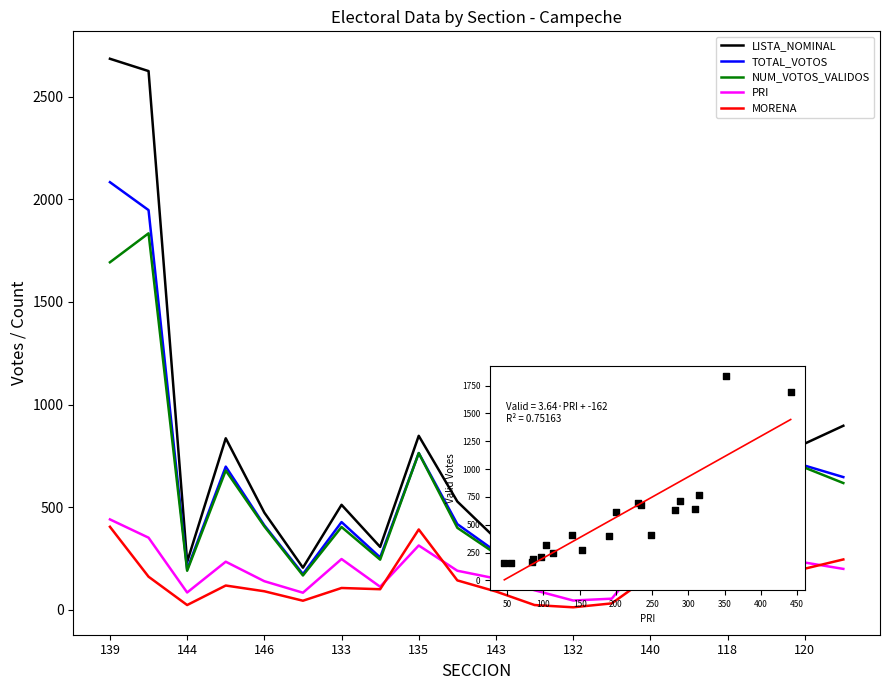

Which series has the largest total across all categories?

LISTA_NOMINAL